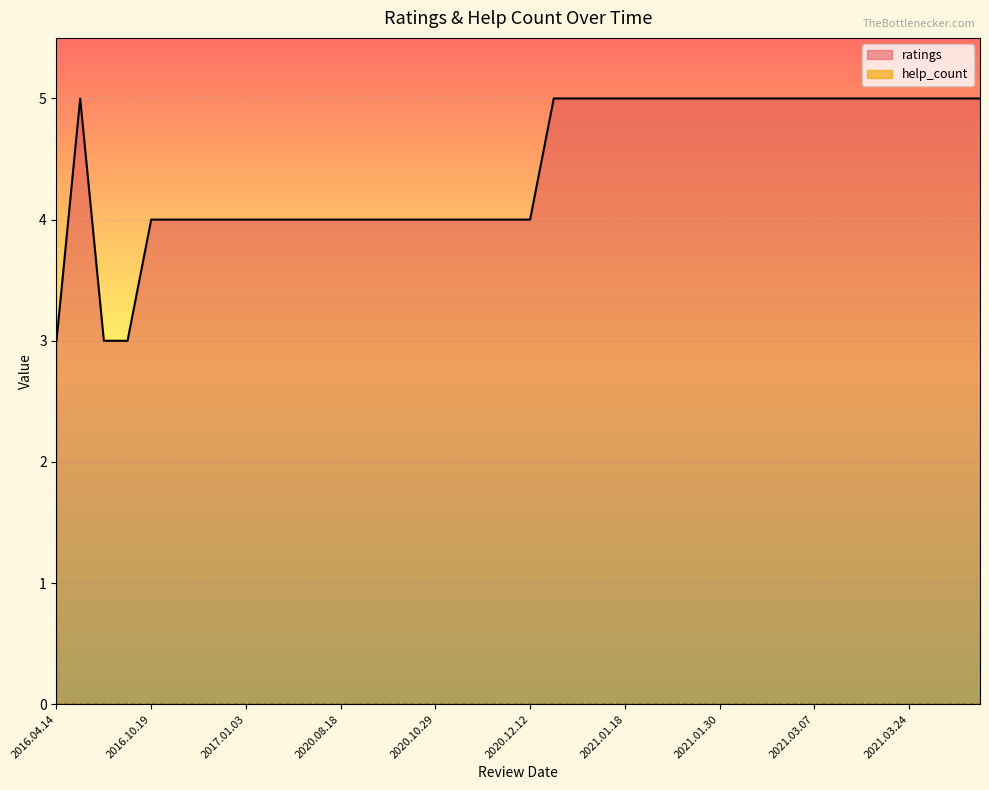

Which series has the largest total across all categories?

ratings